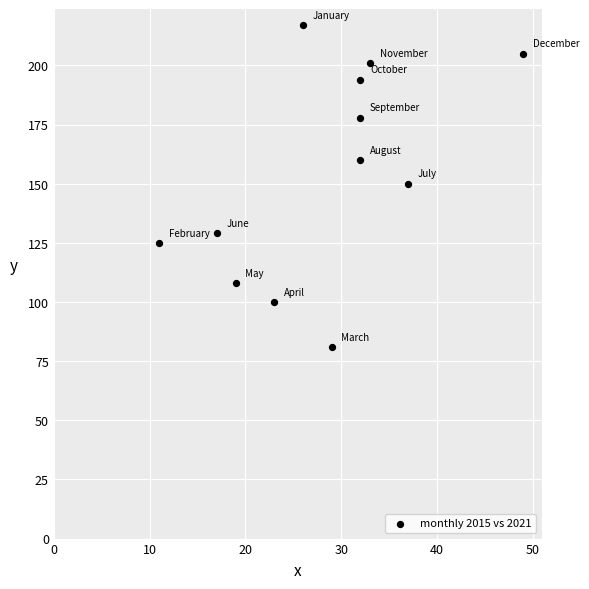

What is the average Y value?

154